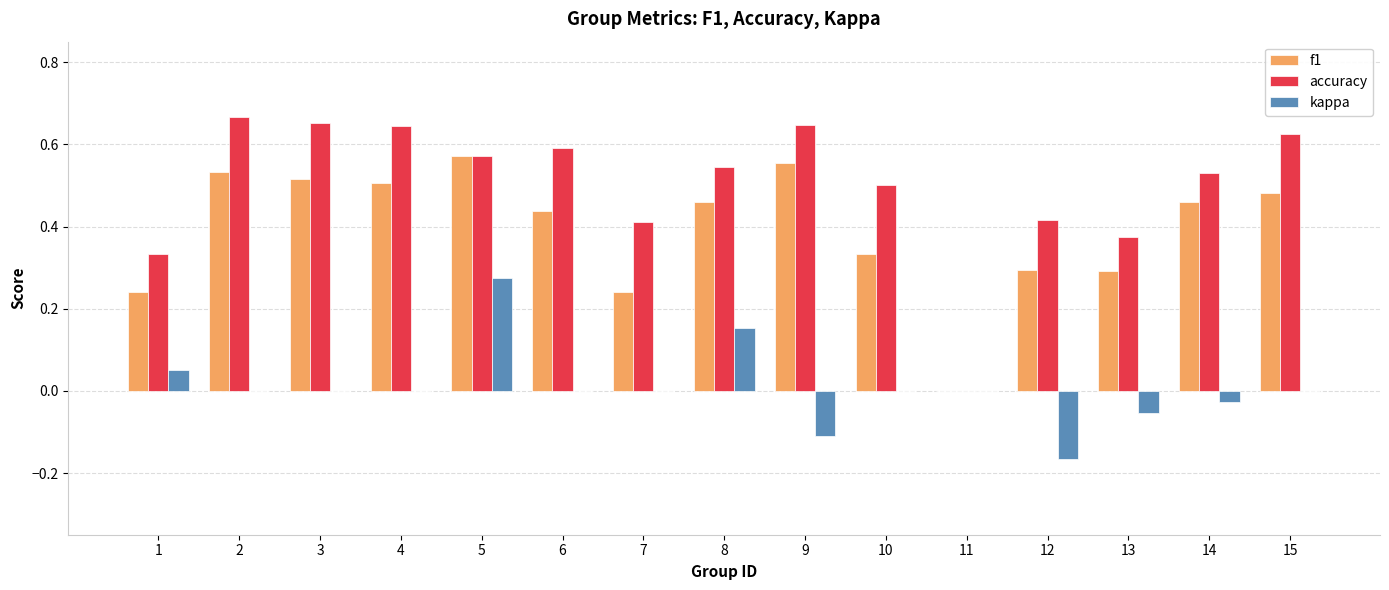

What is the sum of all accuracy values?

7.5